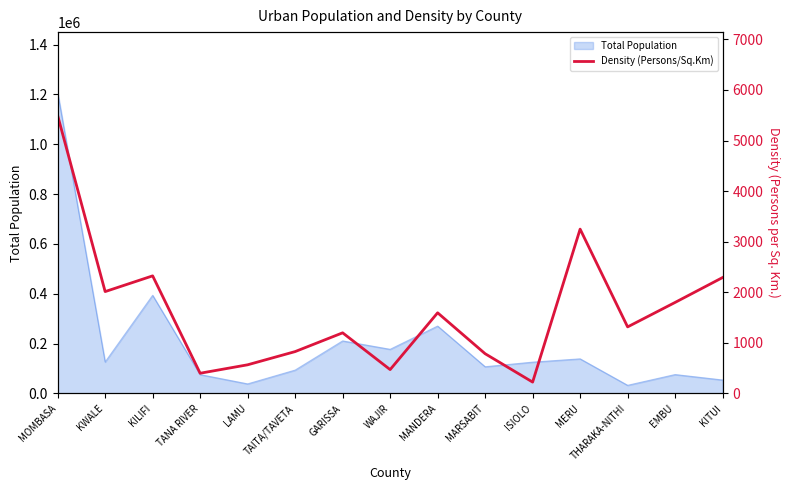

What value does the Total Population series have at MANDERA?

270467